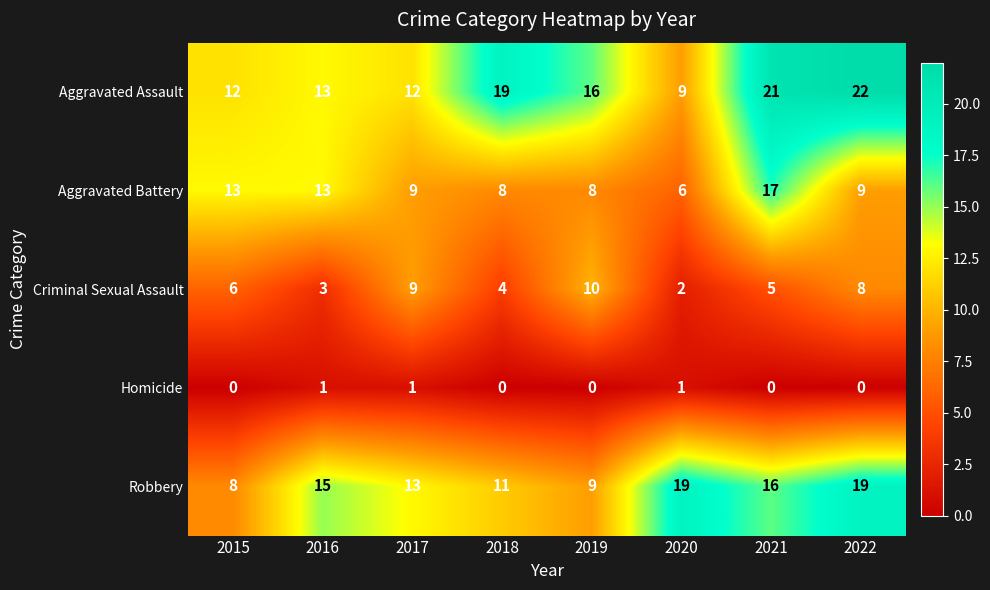

What is the sum of all Aggravated Battery values?

83